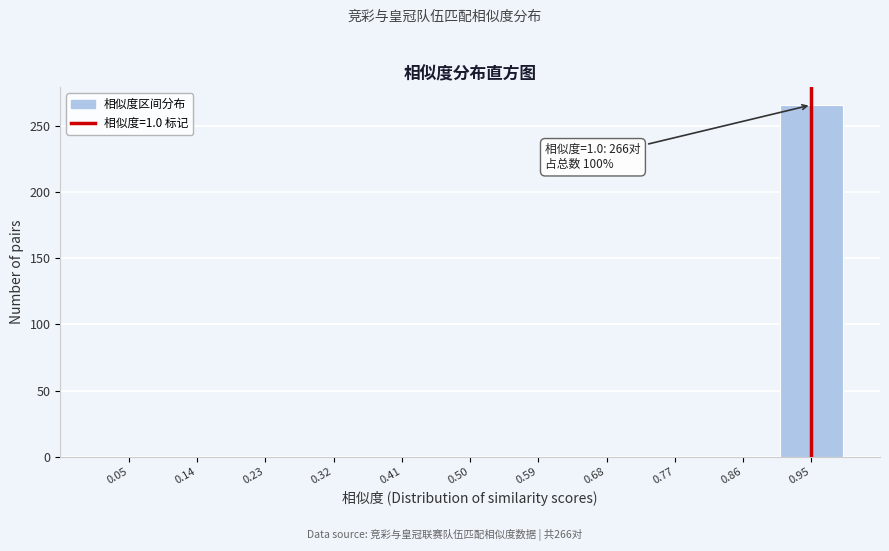

Which range on the x-axis has the tallest bar?

0.91 to 1.00